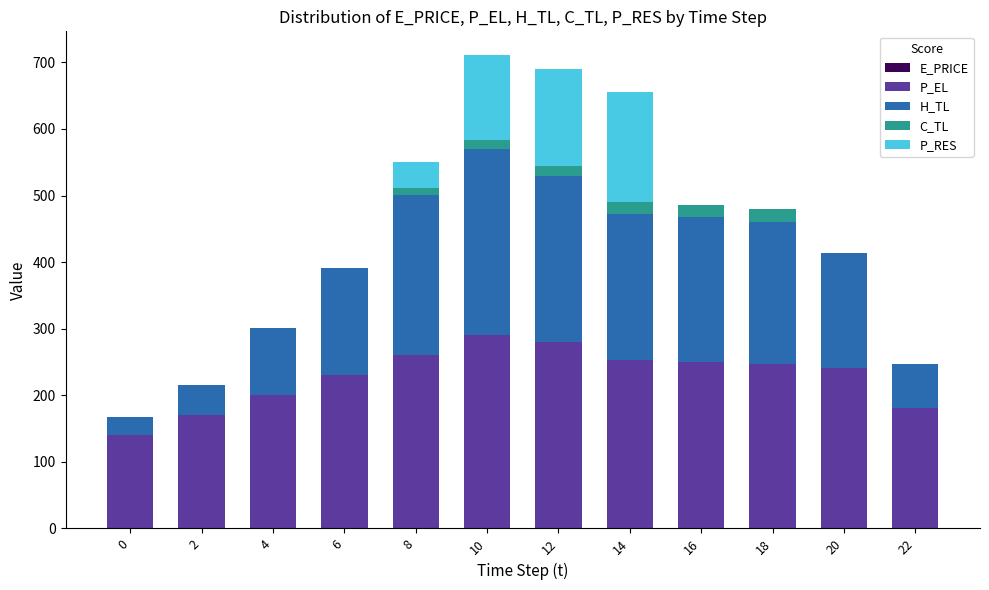

Does the chart contain stacked bars?

Yes